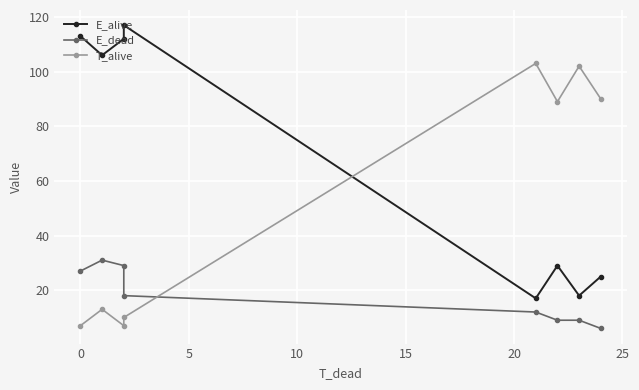

How many intersections are there between T_alive and E_alive?

1